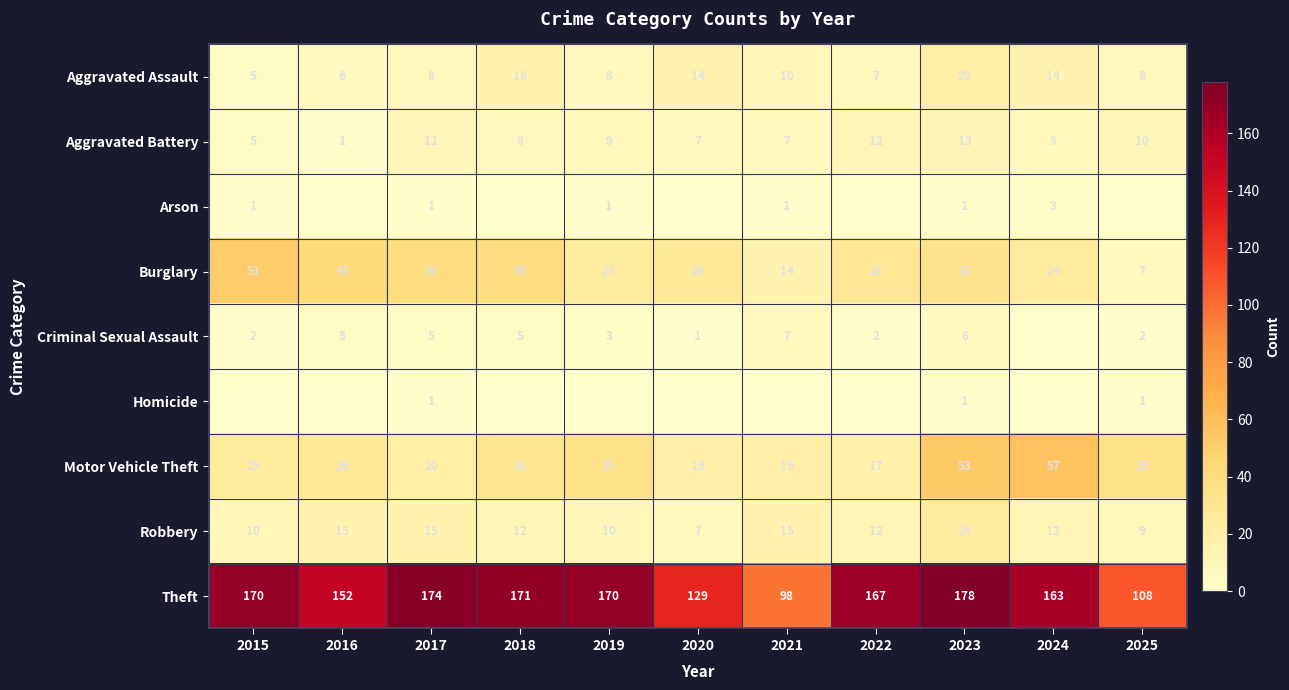

Is the value of Theft at 2018 greater than the value of Aggravated Assault at 2023?

Yes